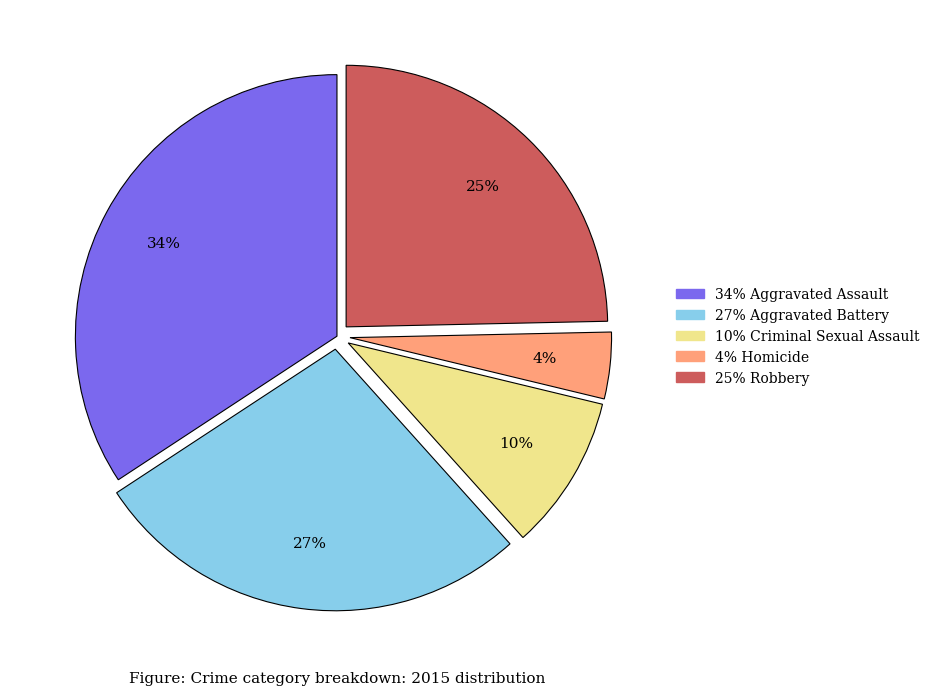

Is there a majority slice in this chart?

No